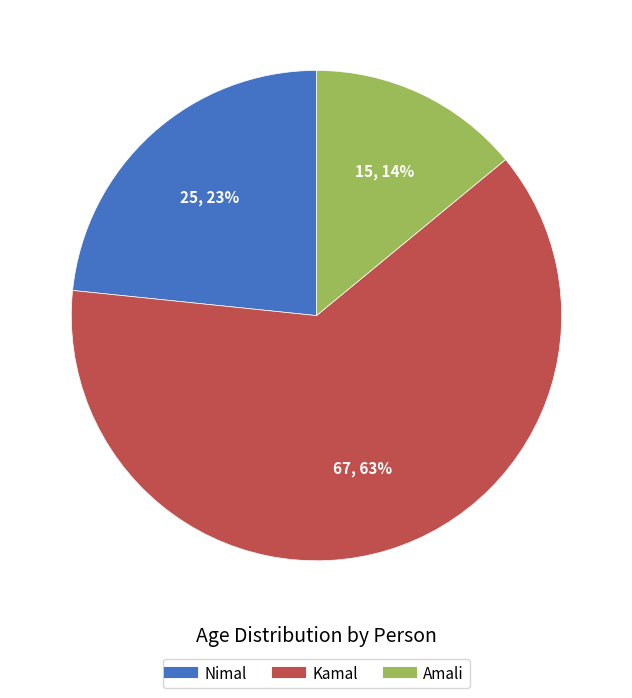

What percentage is the Amali slice, to the nearest percent?

14%